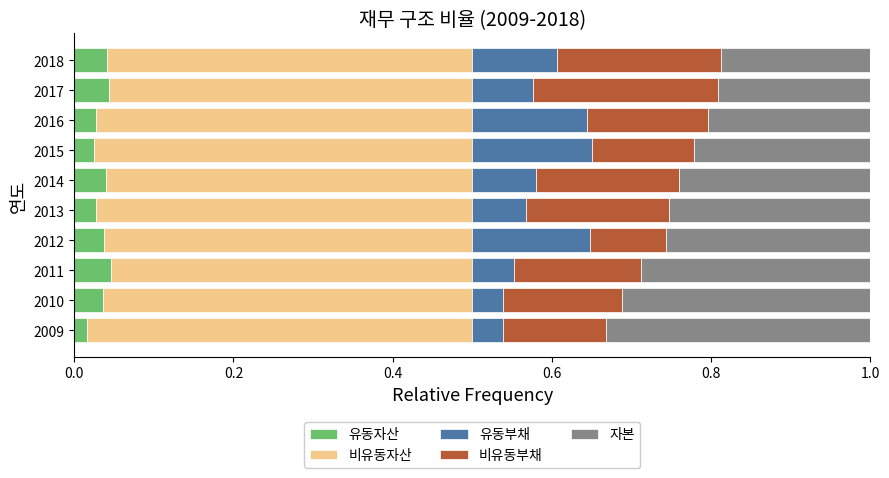

What is the total value across all series at 2010?

1.0